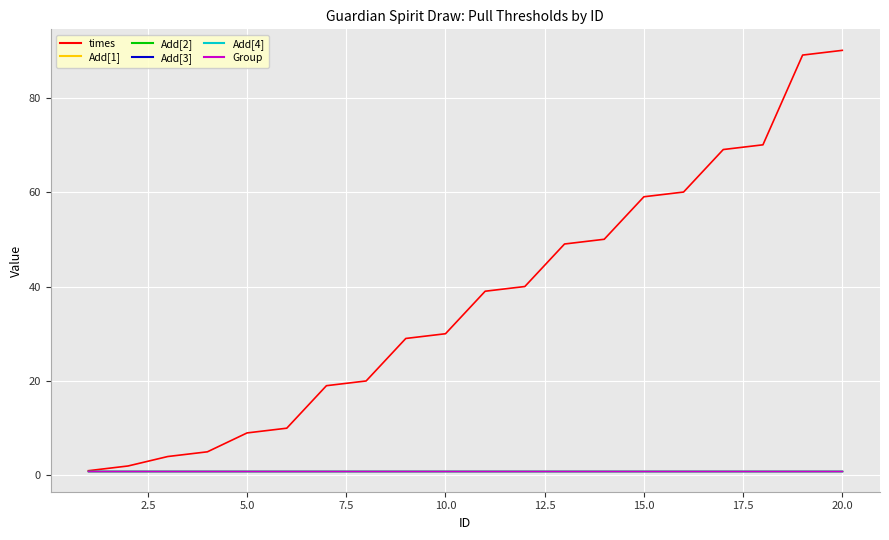

Reading right to left, extract all data points from this chart.

times: 90	89	70	69	60	59	50	49	40	39	30	29	20	19	10	9	5	4	2	1
Add[1]: 1	1	1	1	1	1	1	1	1	1	1	1	1	1	1	1	1	1	1	1
Add[2]: 1	1	1	1	1	1	1	1	1	1	1	1	1	1	1	1	1	1	1	1
Add[3]: 1	1	1	1	1	1	1	1	1	1	1	1	1	1	1	1	1	1	1	1
Add[4]: 1	1	1	1	1	1	1	1	1	1	1	1	1	1	1	1	1	1	1	1
Group: 1	1	1	1	1	1	1	1	1	1	1	1	1	1	1	1	1	1	1	1